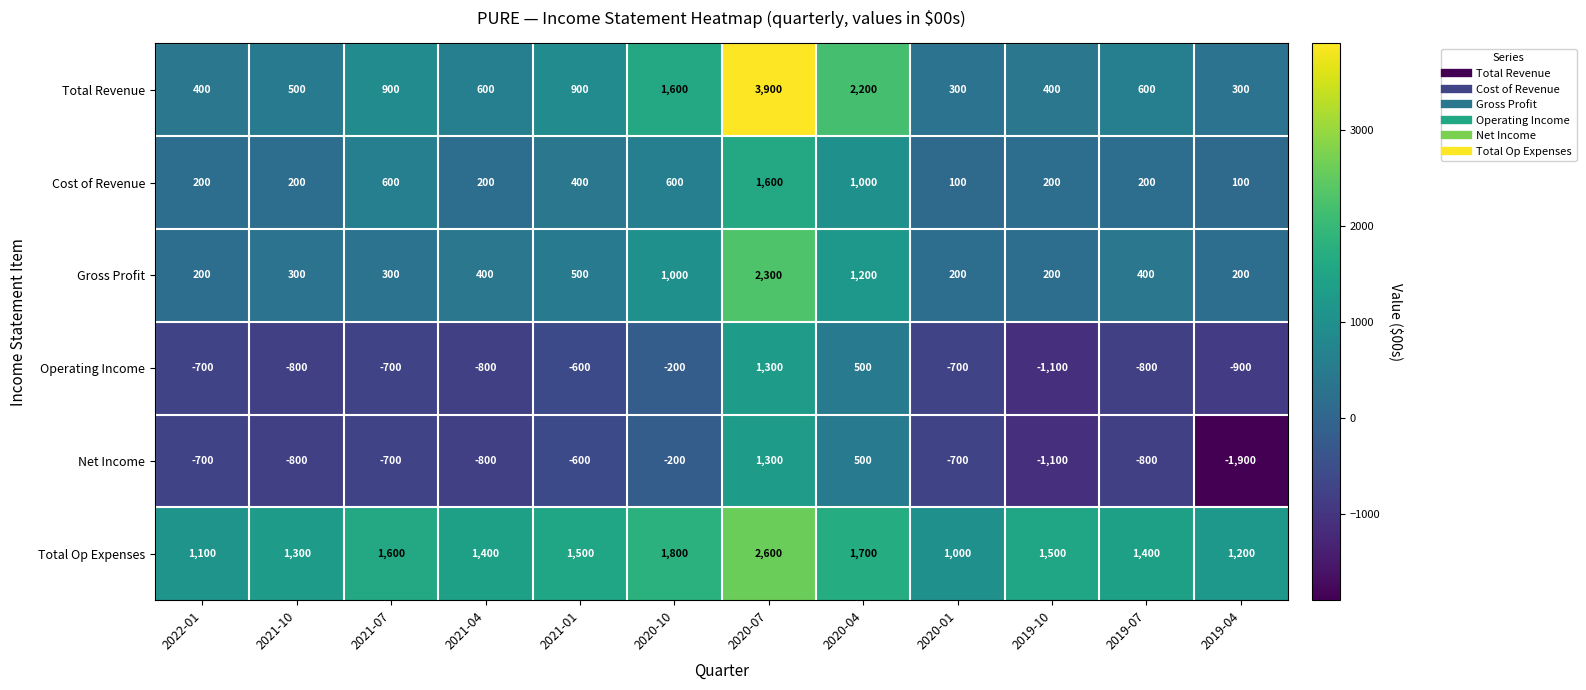

Is it true that Cost of Revenue equals 600 at 2020-10?

True